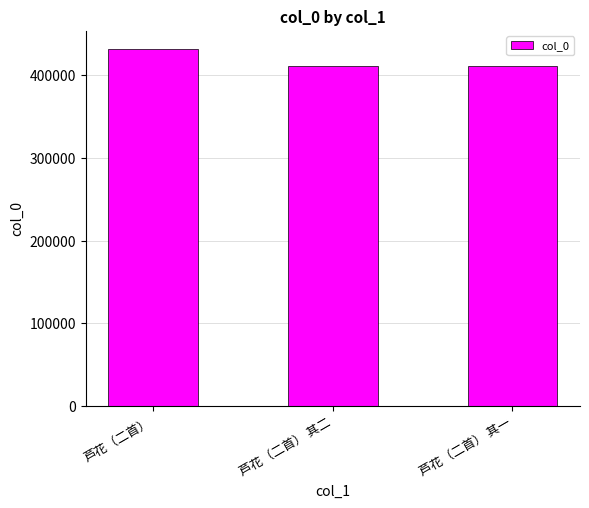

Where is the data nearest to the value 421156?

芦花（二首） 其二